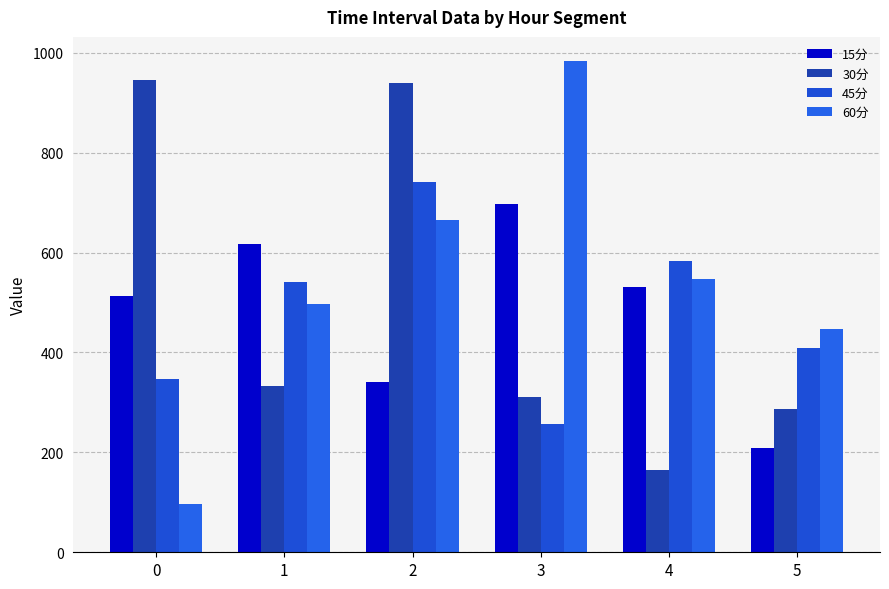

What is the spread (max minus min) of values at 2?

597.8